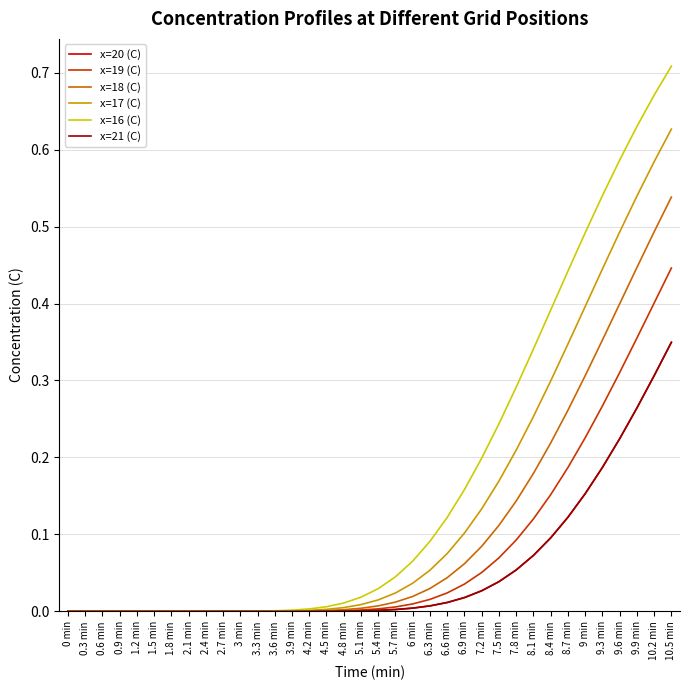

At which category does the chart reach its peak across all series?

10.5 min